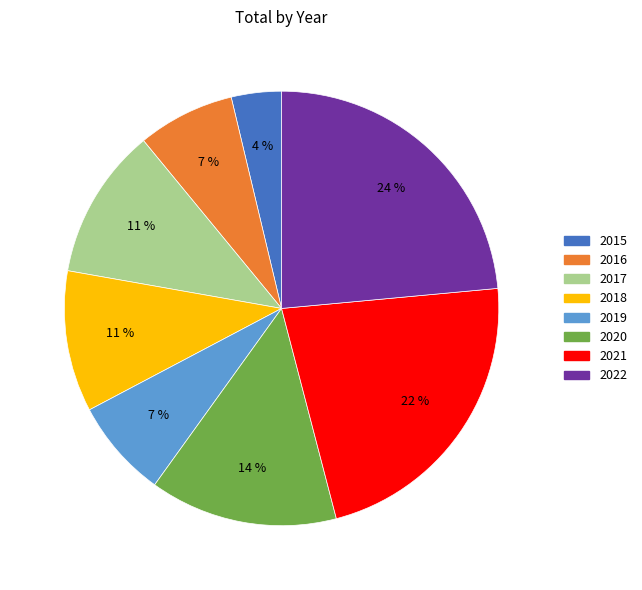

Count the number of slices in the pie.

8